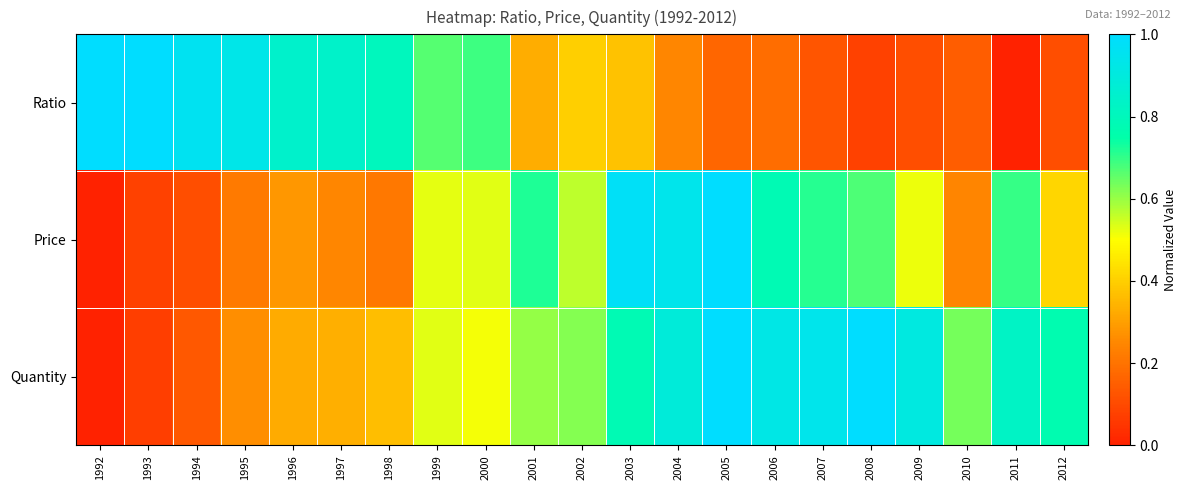

Which label corresponds to the largest value in the chart?

1992